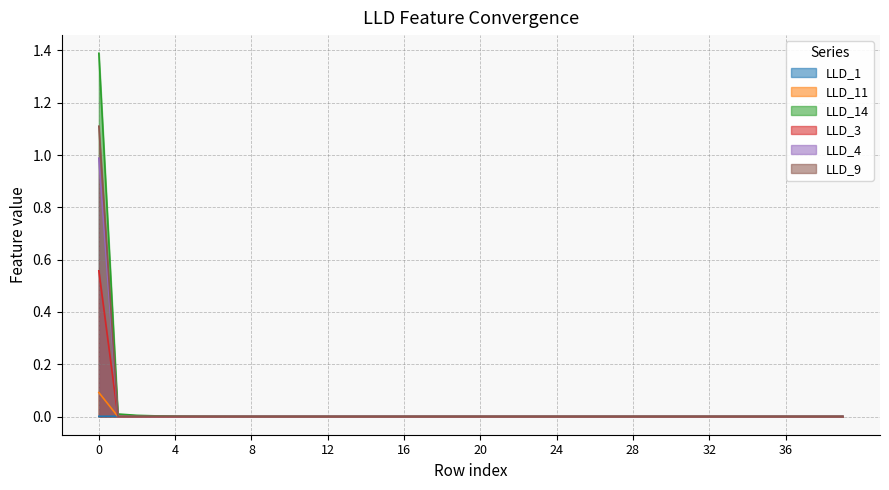

True or false: LLD_11 has a value of 0.0 at 35.

True